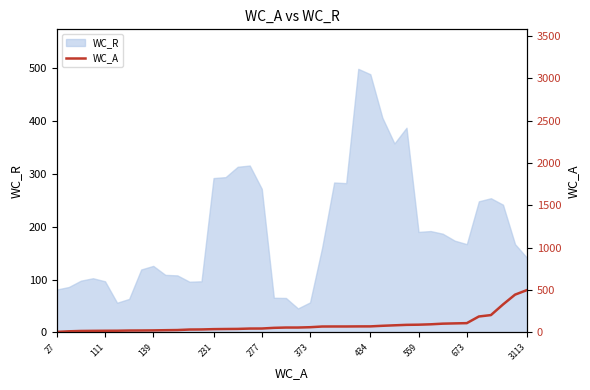

Is it true that WC_R equals 292.2 at 231?

True